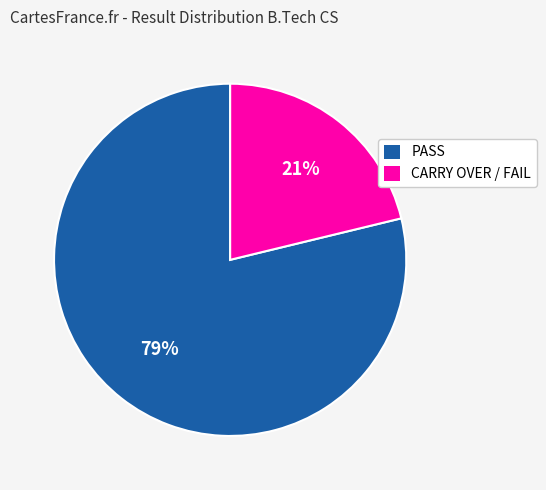

Rank the categories by value from lowest to highest.

CARRY OVER / FAIL, PASS